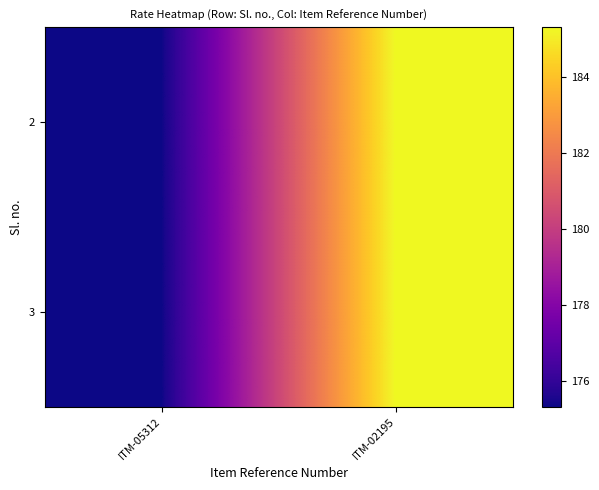

What is the total value across all series at ITM-05312?

350.6